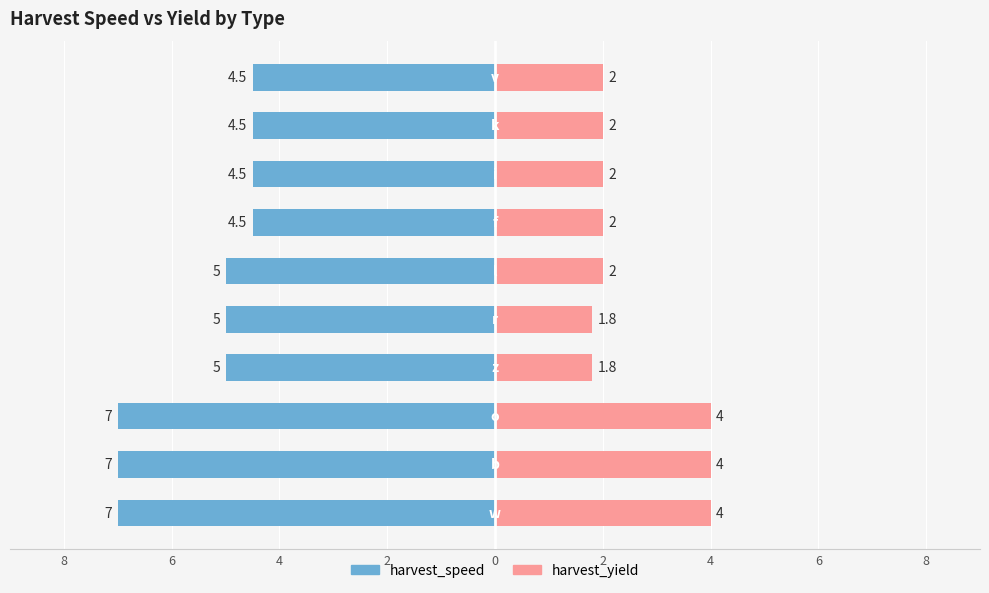

The value of harvest_speed at 4 is -7.8. True or false?

False